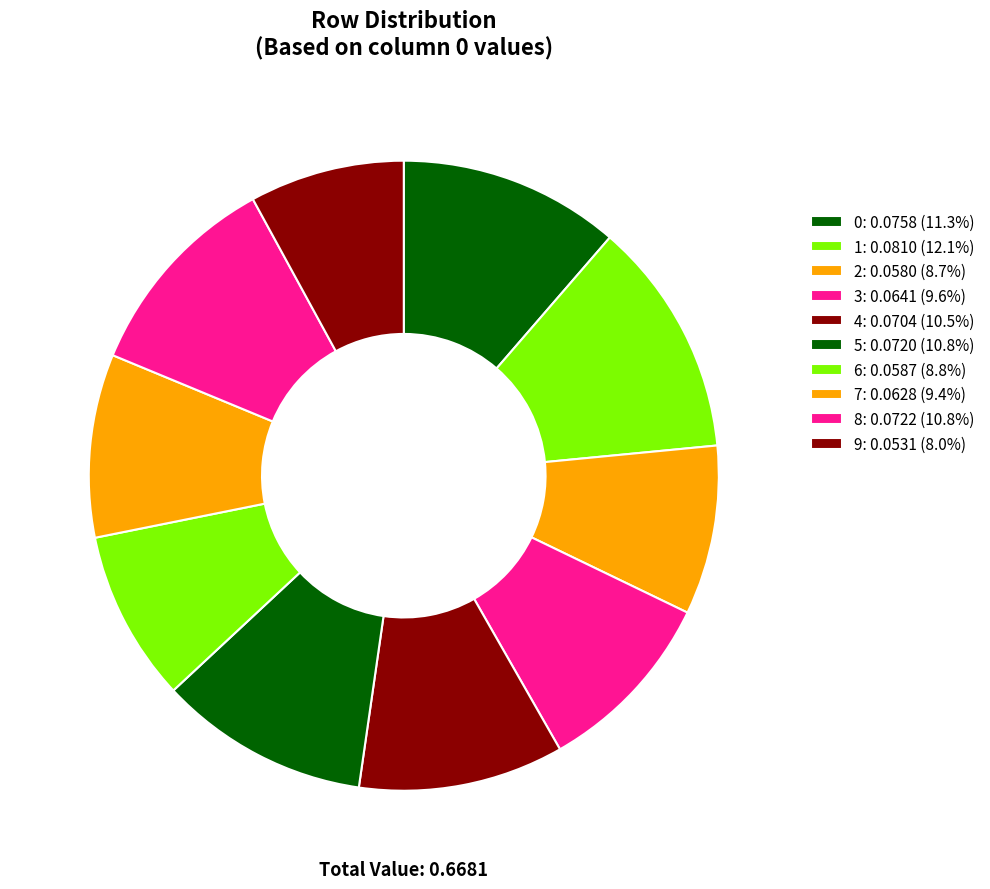

To the nearest percent, what is the combined percentage of 9 and 6?

17%